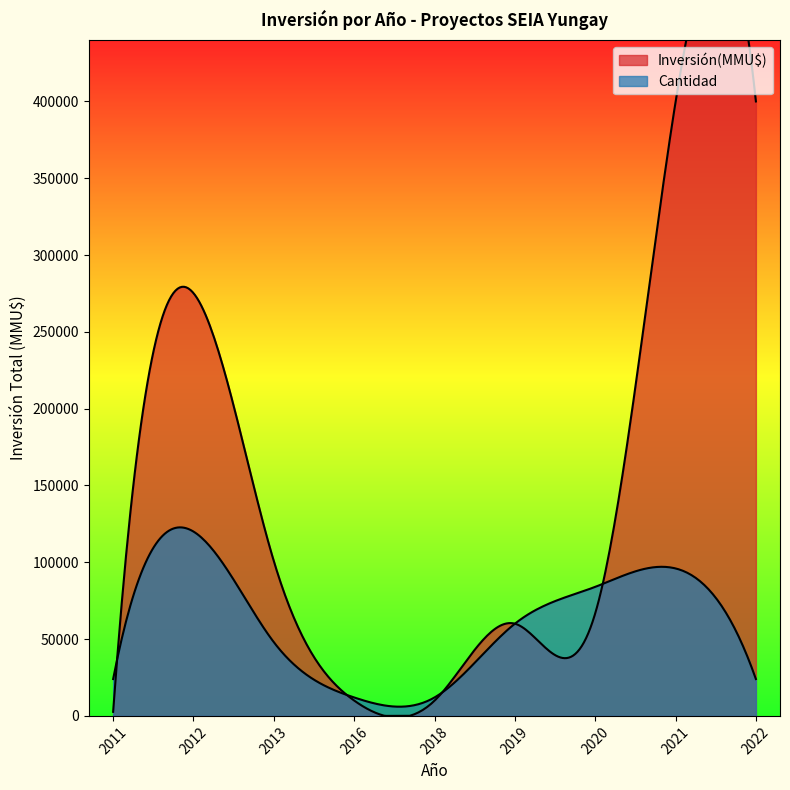

Does the chart display data point markers on the line(s)?

No